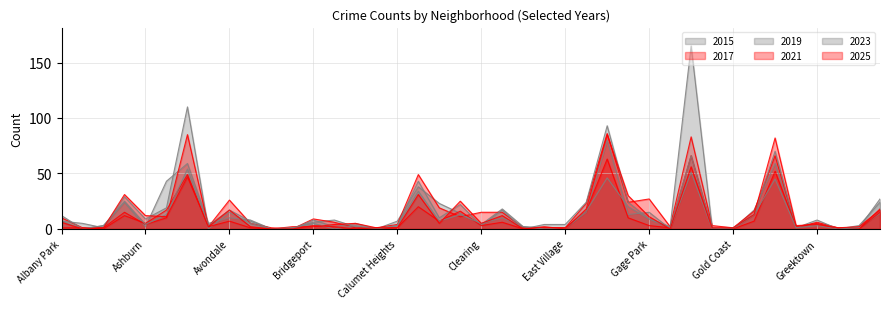

At Auburn Gresham, list the series in order from smallest to largest.

2021, 2025, 2023, 2017, 2019, 2015